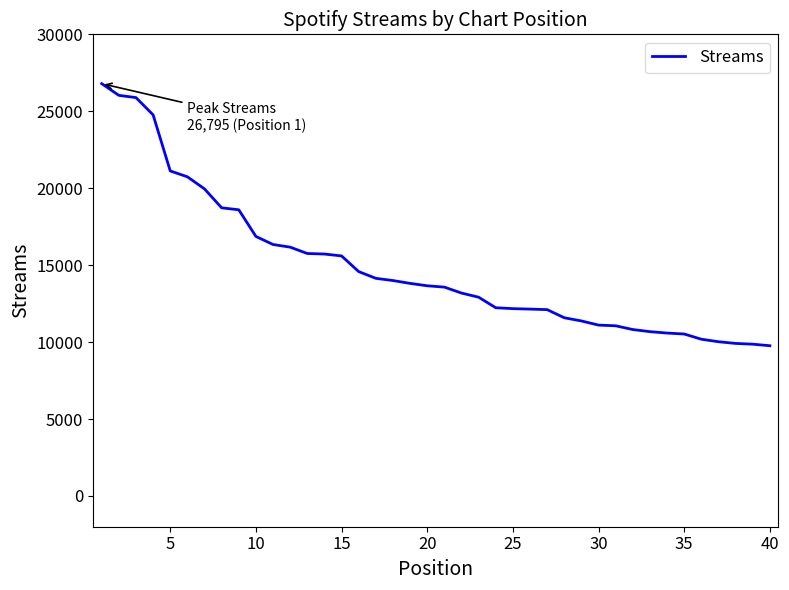

What is the maximum value shown in the chart?

26795